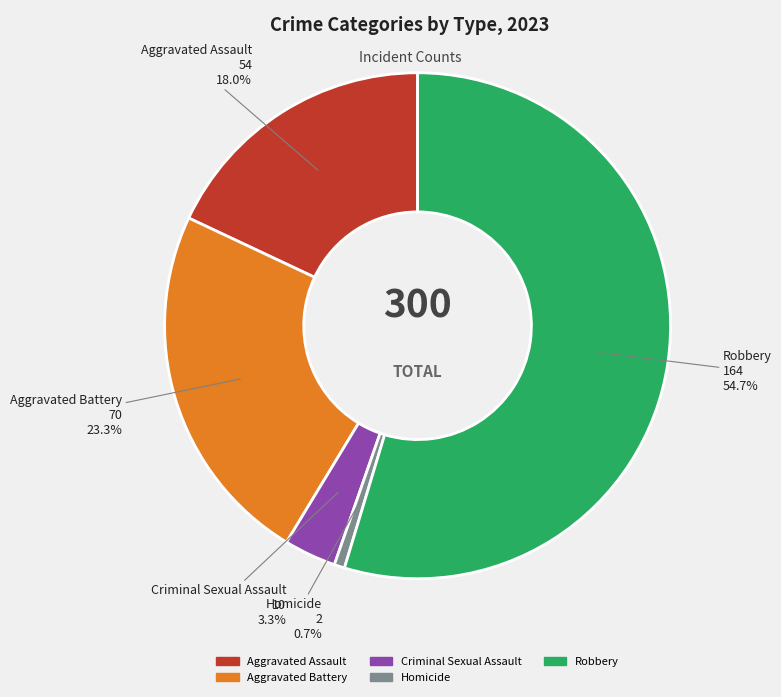

True or false: Aggravated Assault accounts for 18% of the total.

True